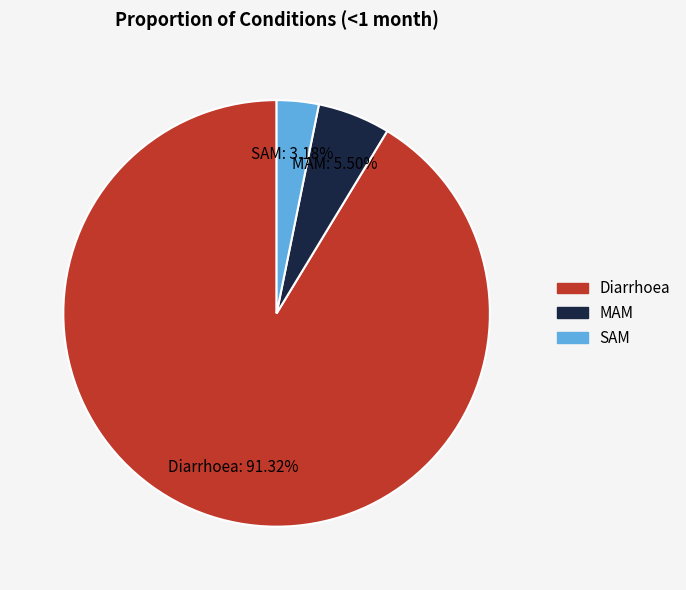

Rank the categories by value from highest to lowest.

Diarrhoea, MAM, SAM